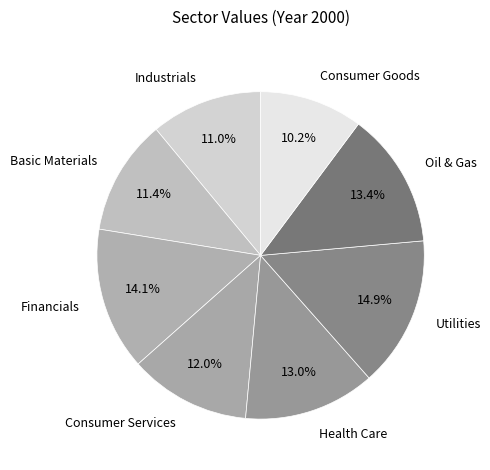

The Industrials slice represents 21% of the pie. True or false?

False